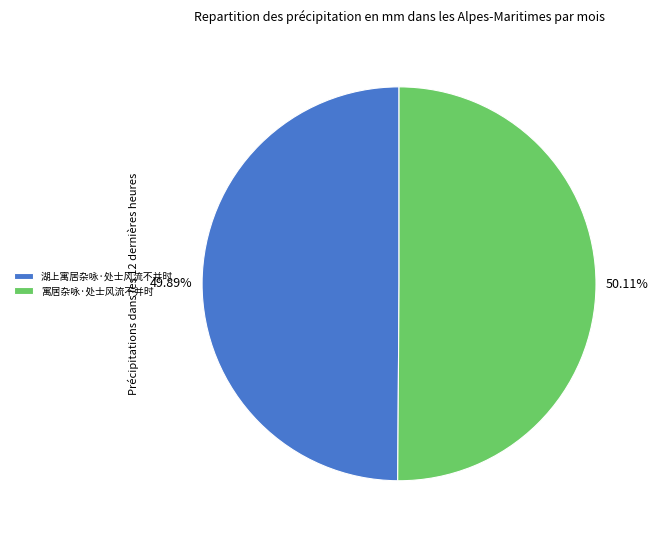

Approximately how many times larger is the value at 寓居杂咏·处士风流不并时 compared to 湖上寓居杂咏·处士风流不并时?

1.0